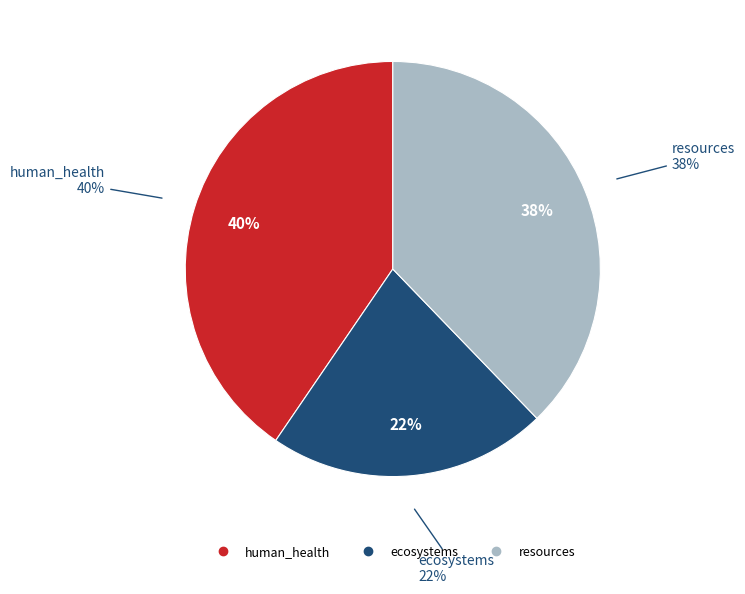

Is ecosystems the majority of the pie?

No